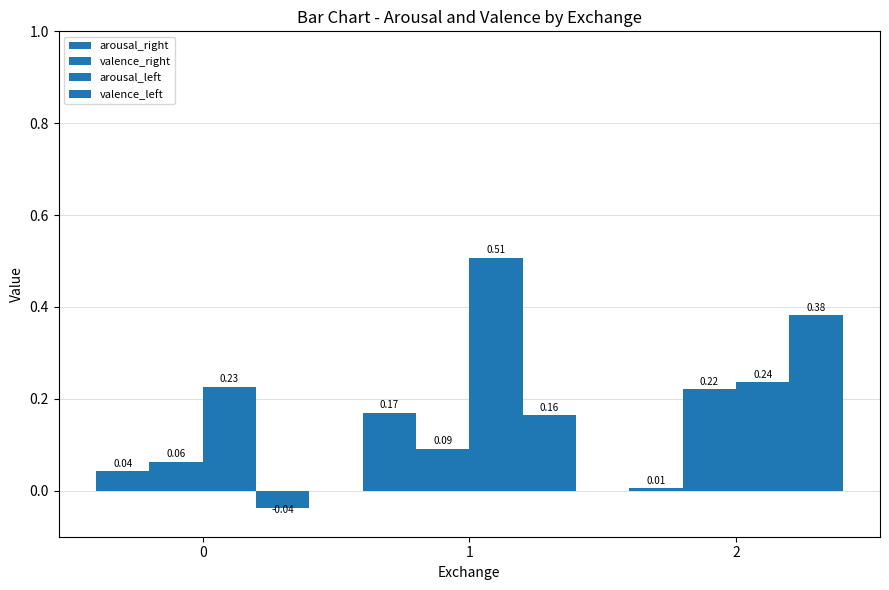

How many groups of bars are there?

3